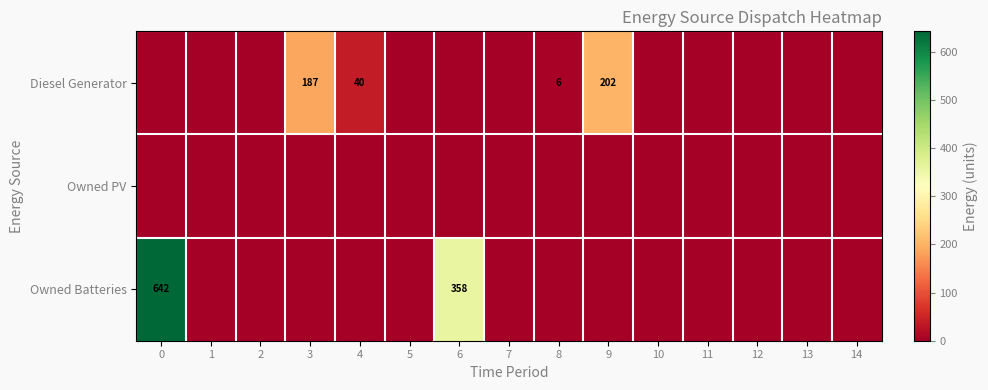

The Diesel Generator series shows 64 at 4. True or false?

False